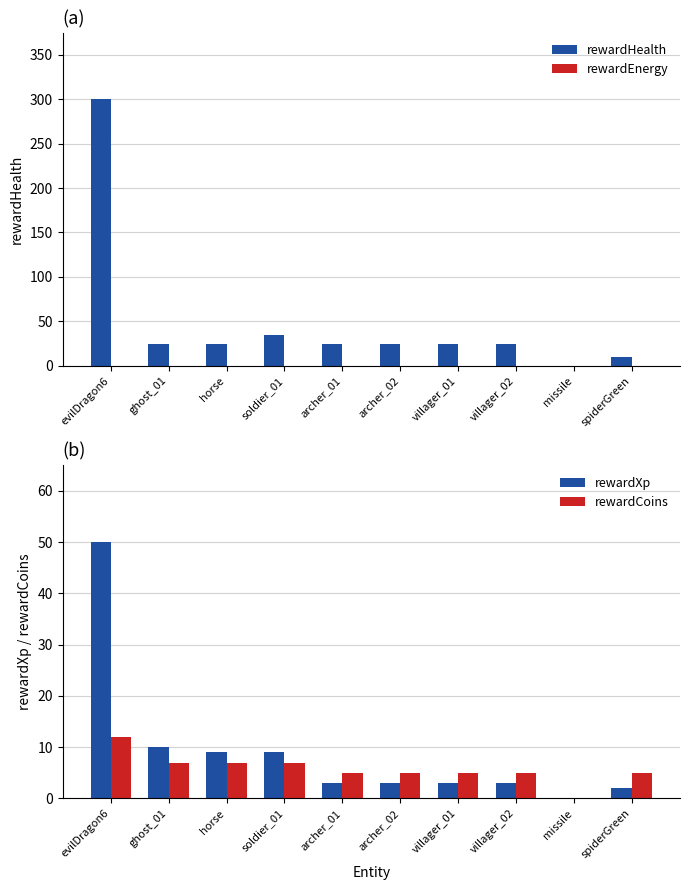

How many values in the rewardXp series are below 3?

2